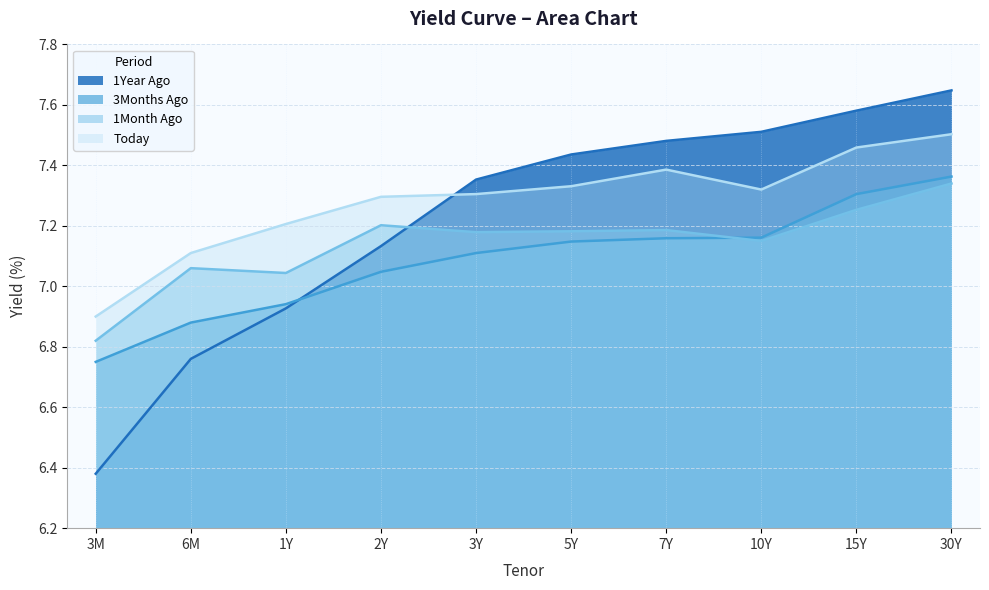

What is the maximum value for 1Month Ago?

7.3